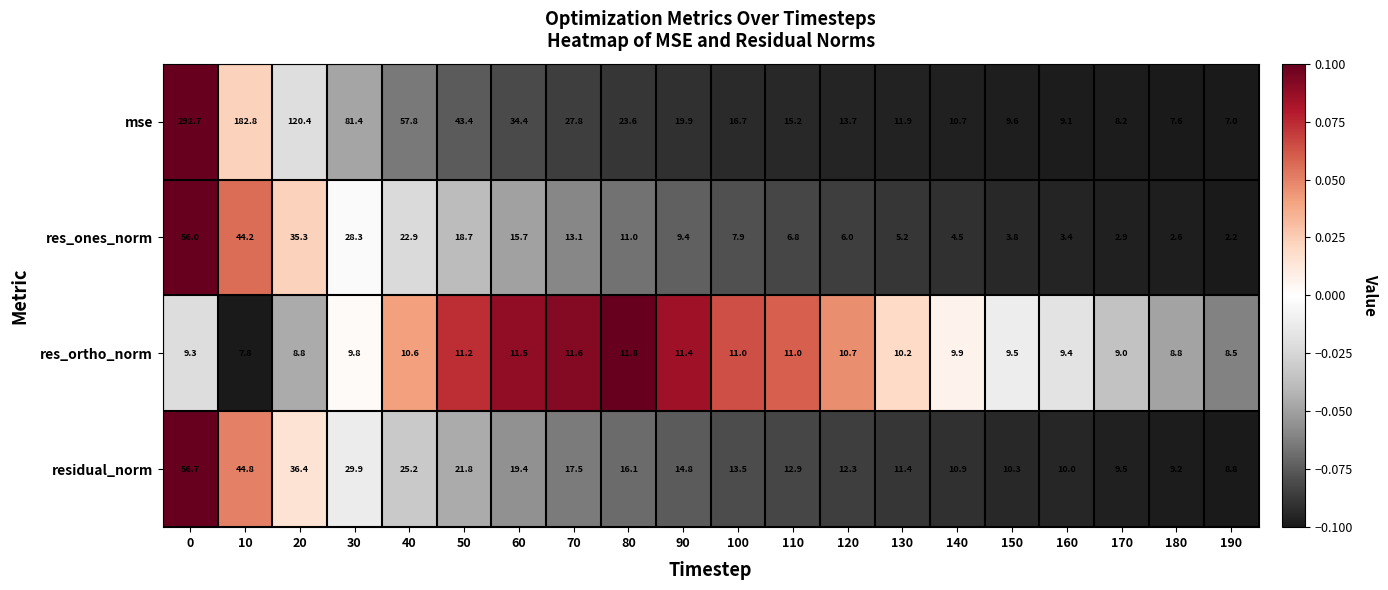

How many series are shown in this chart?

4